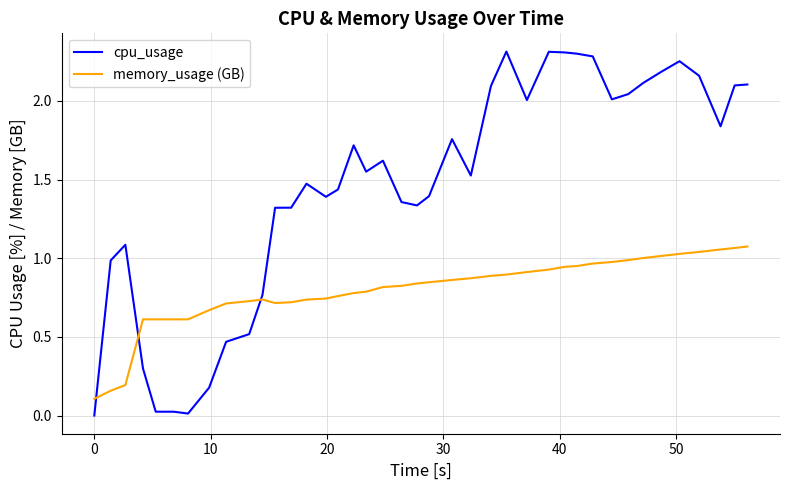

True or false: cpu_usage and memory_usage (GB) intersect in this chart.

True